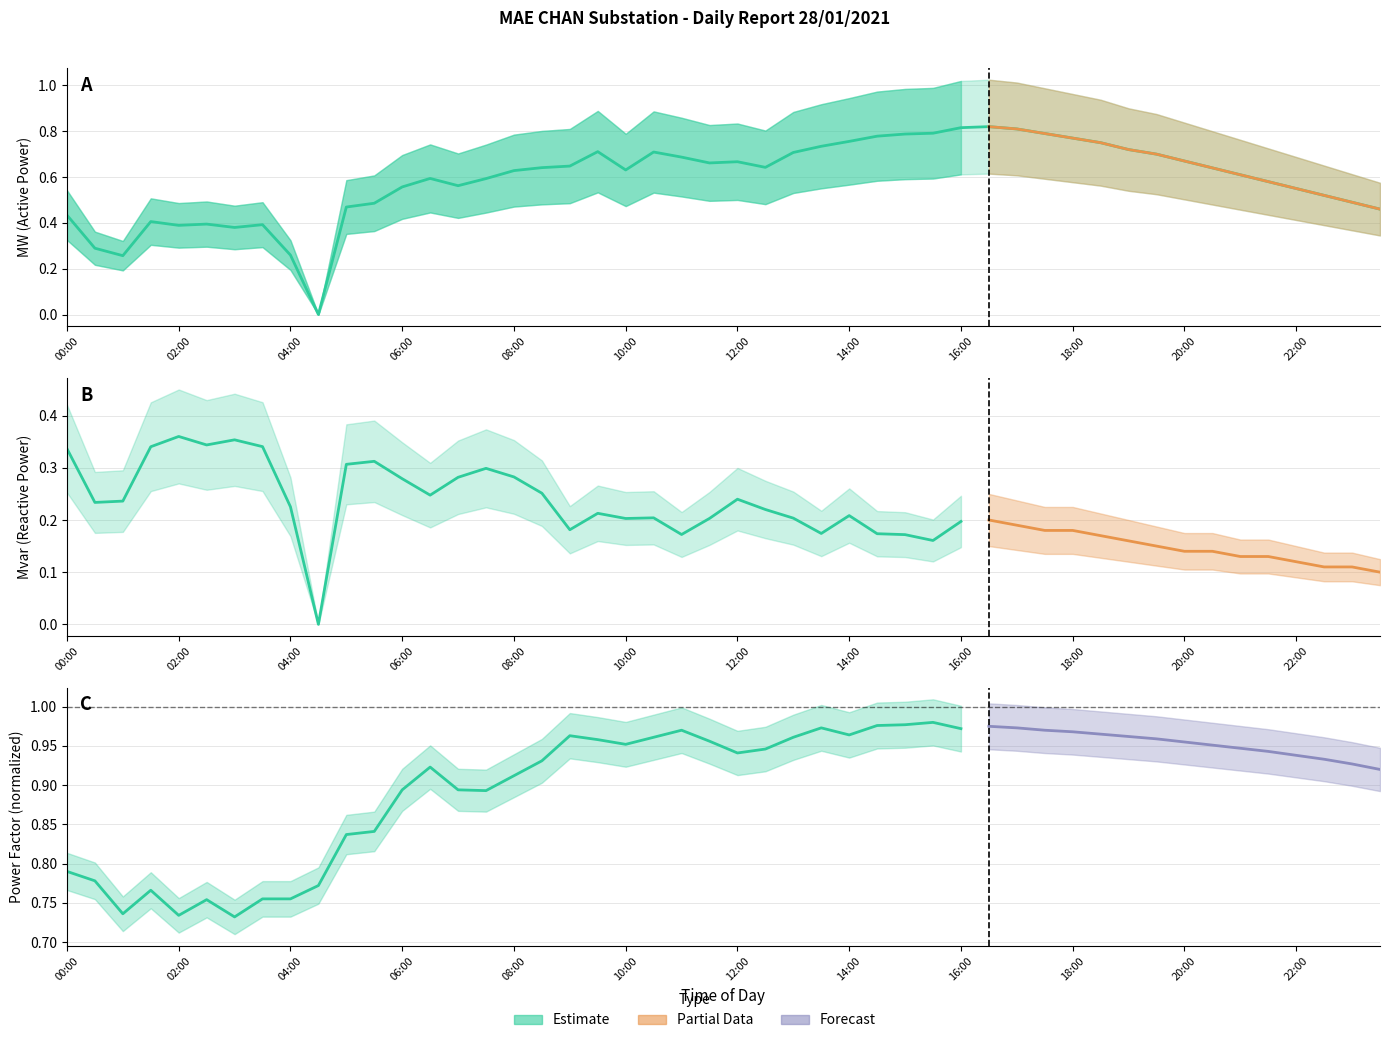

Is it true that the value at 13 is 0.3?

False